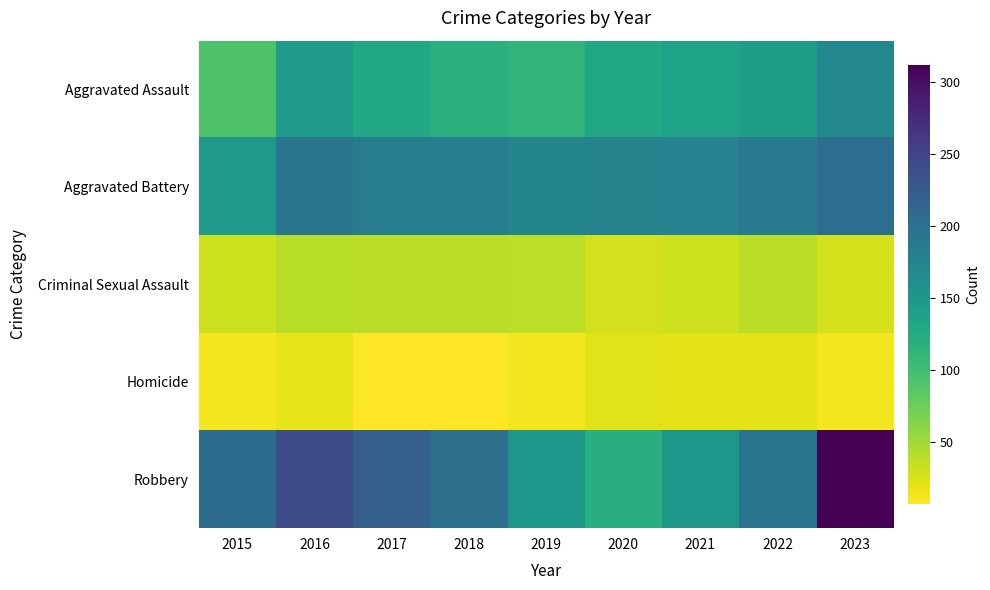

Reading left to right, what are all the values shown in this chart?

Aggravated Assault: 2015=92	2016=145	2017=130	2018=118	2019=112	2020=129	2021=135	2022=142	2023=170
Aggravated Battery: 2015=148	2016=192	2017=184	2018=182	2019=173	2020=175	2021=177	2022=186	2023=202
Criminal Sexual Assault: 2015=30	2016=40	2017=39	2018=38	2019=37	2020=28	2021=30	2022=39	2023=27
Homicide: 2015=12	2016=18	2017=8	2018=7	2019=14	2020=22	2021=19	2022=20	2023=12
Robbery: 2015=204	2016=241	2017=220	2018=200	2019=149	2020=121	2021=150	2022=194	2023=312